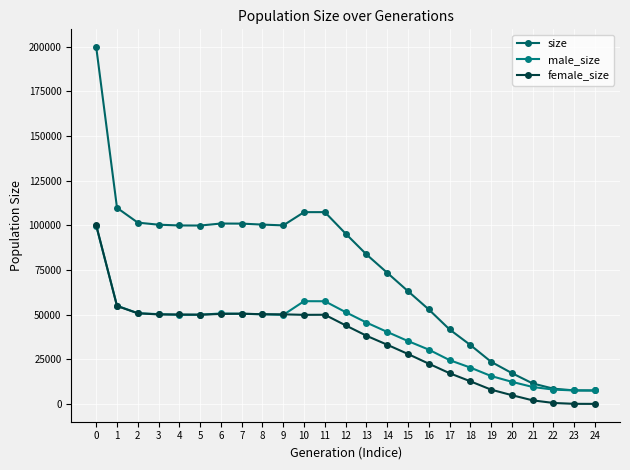

Rank the categories by size value from lowest to highest.

24, 23, 22, 21, 20, 19, 18, 17, 16, 15, 14, 13, 12, 5, 4, 9, 3, 8, 7, 6, 2, 10, 11, 1, 0